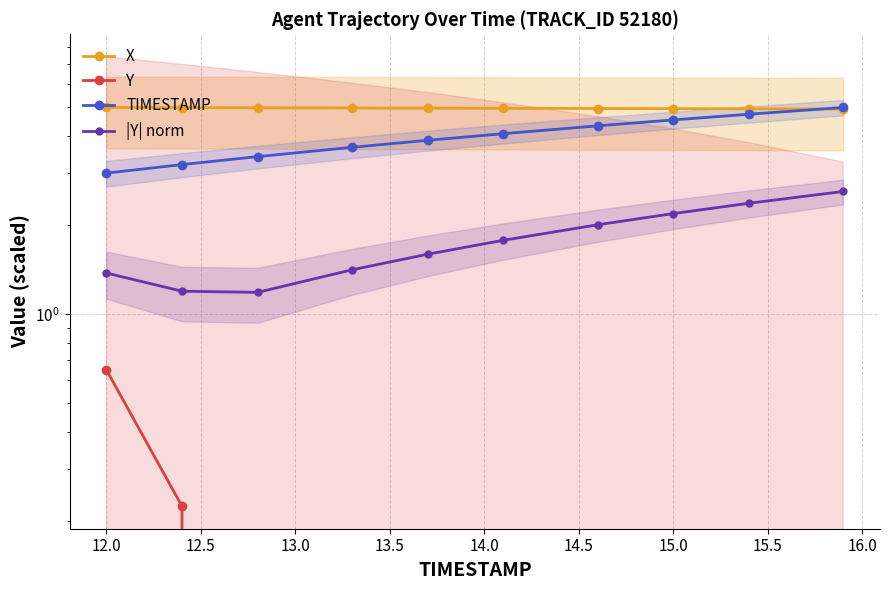

The value of TIMESTAMP at 14.0 is 1.8. True or false?

False